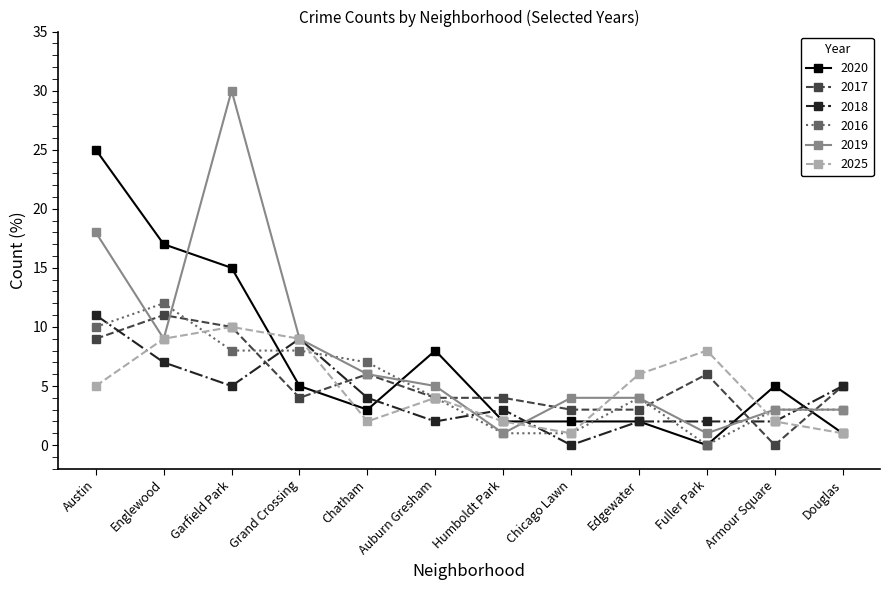

Reading right to left, list all the values displayed in this chart.

2020: 1	5	0	2	2	2	8	3	5	15	17	25
2017: 5	0	6	3	3	4	4	6	4	10	11	9
2018: 5	2	2	2	0	3	2	4	9	5	7	11
2016: 3	3	0	4	1	1	4	7	8	8	12	10
2019: 3	3	1	4	4	1	5	6	9	30	9	18
2025: 1	2	8	6	1	2	4	2	9	10	9	5